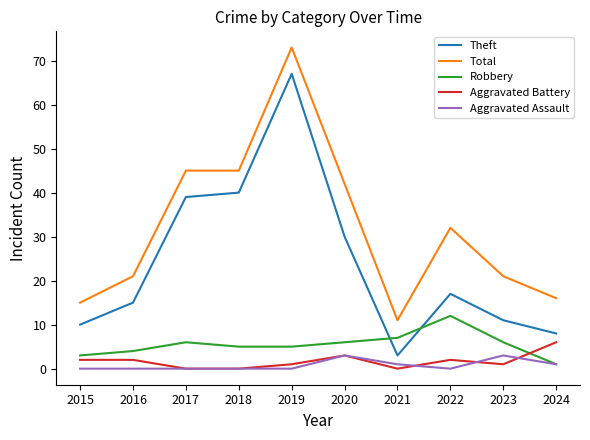

True or false: Robbery has more than 2 points higher than both neighbors.

False